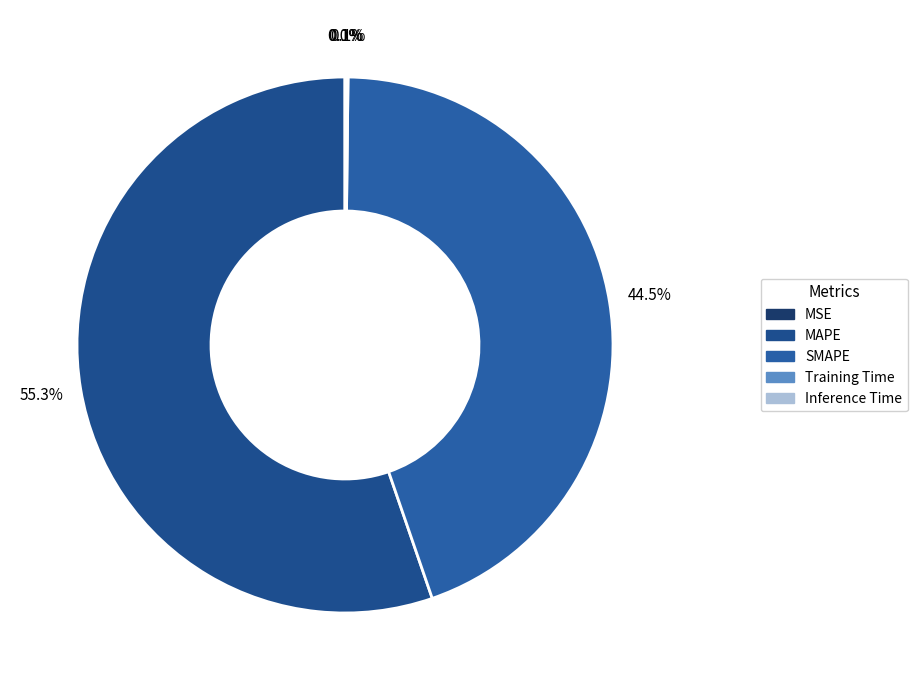

Is Training Time the majority of the pie?

No